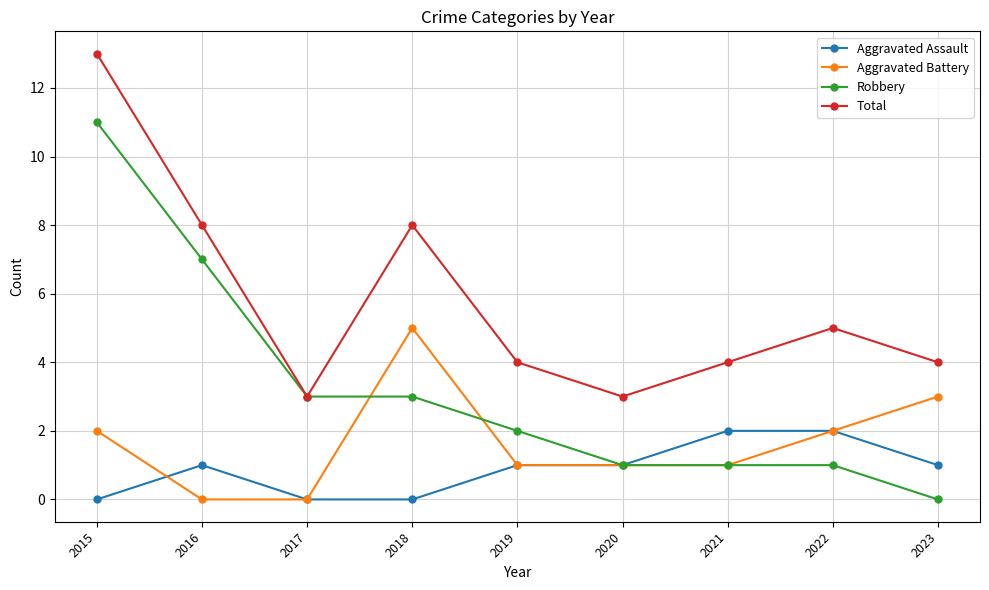

Count the number of data series in this chart.

4